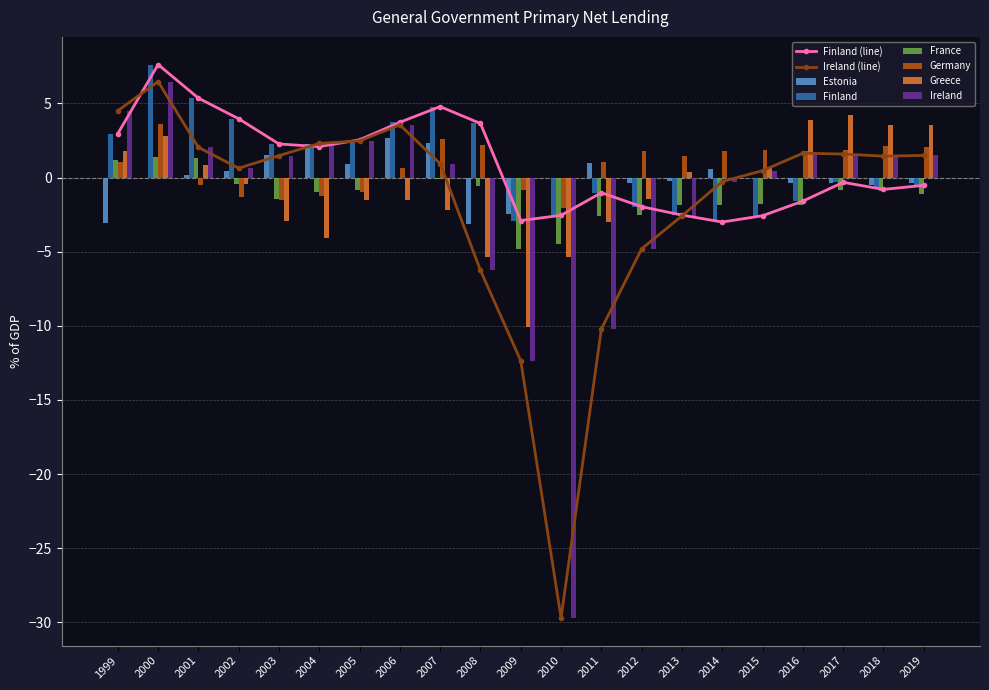

Which category has the lowest value across all series?

2010